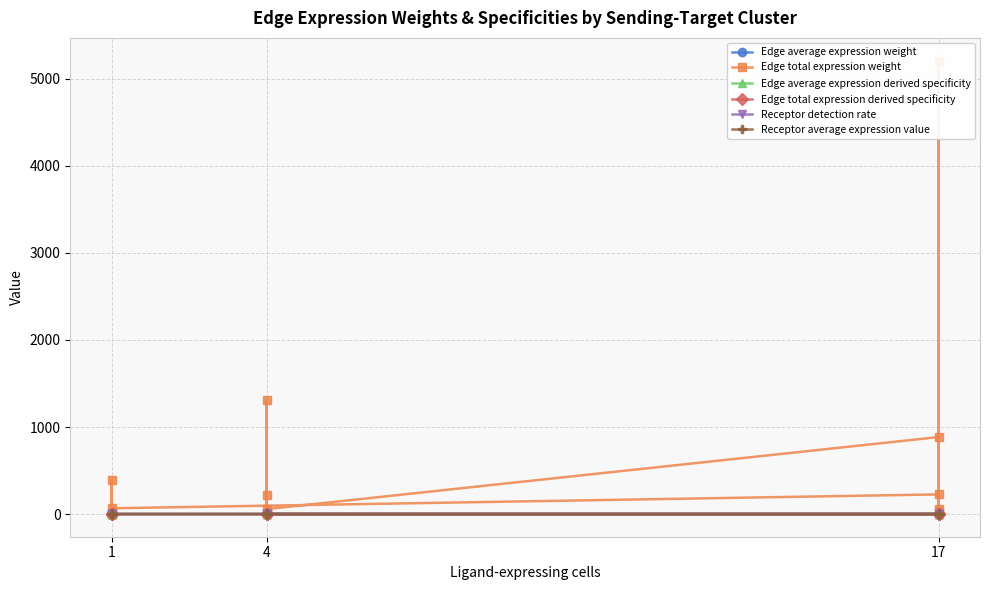

Rank the series at 4 from lowest to highest value.

Edge total expression derived specificity, Edge average expression weight, Edge average expression derived specificity, Receptor detection rate, Receptor average expression value, Edge total expression weight